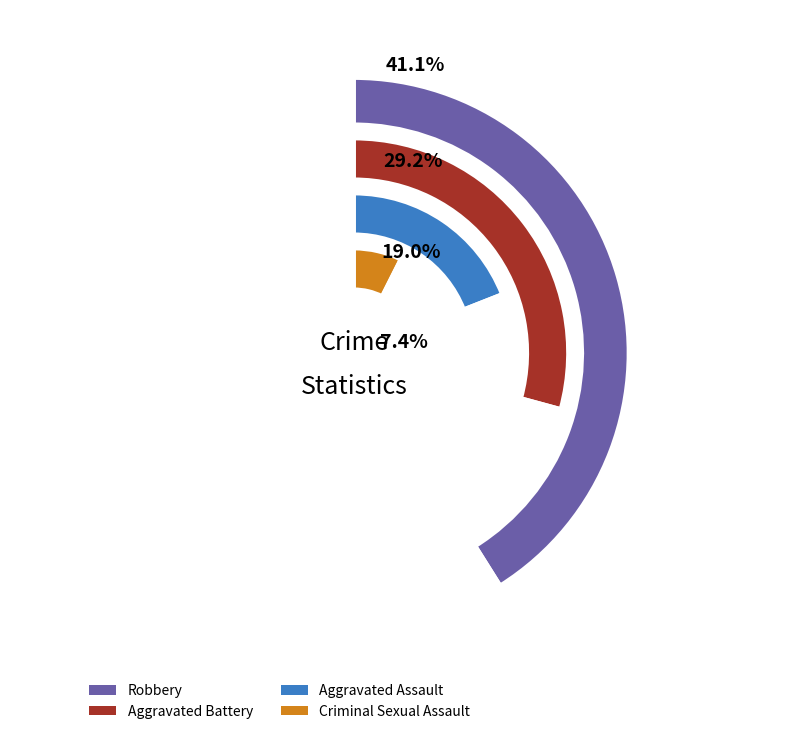

Does any single category account for the majority?

No